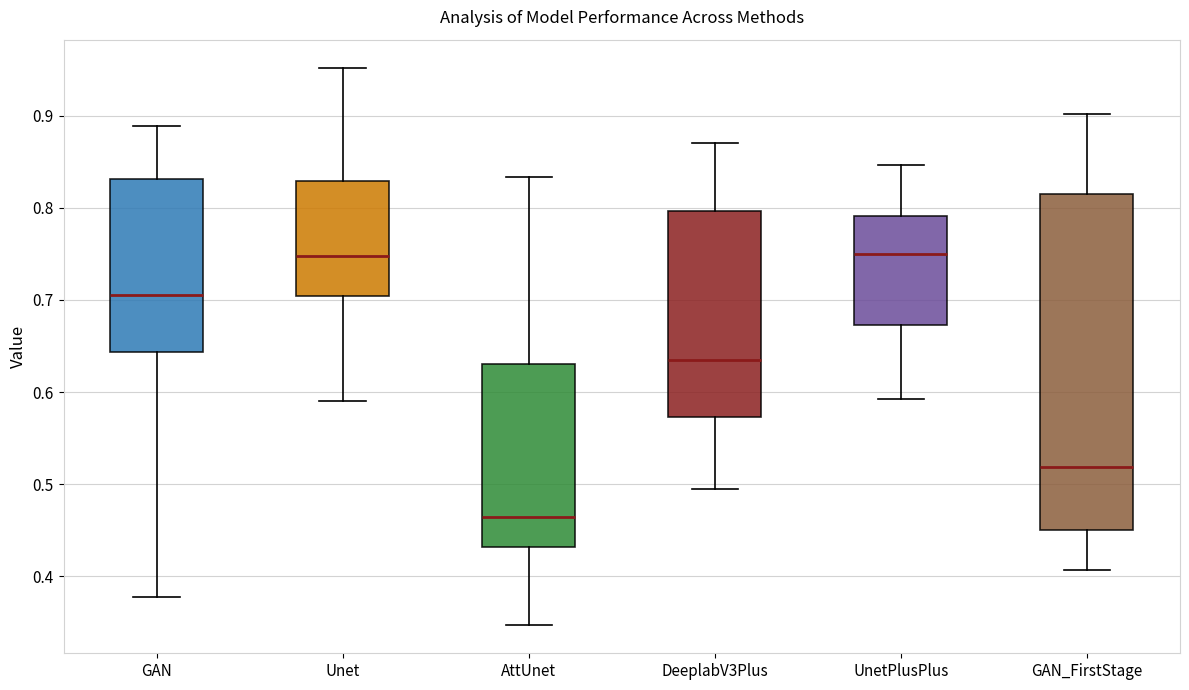

Which box is the tallest, from its lower edge to its upper edge?

GAN_FirstStage